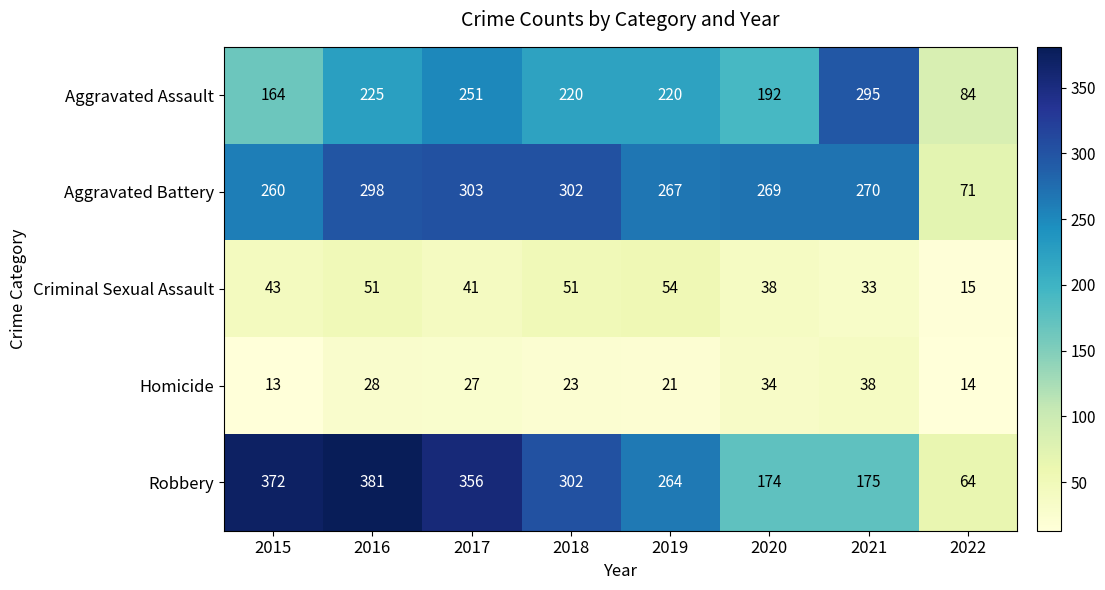

List the labels in order of Aggravated Battery value, largest first.

2017, 2018, 2016, 2021, 2020, 2019, 2015, 2022